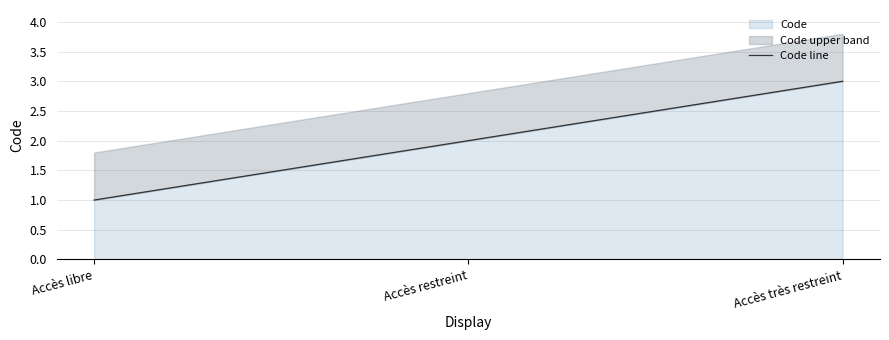

Reading left to right, transcribe all the data shown in this chart.

Accès libre=1	Accès restreint=2	Accès très restreint=3